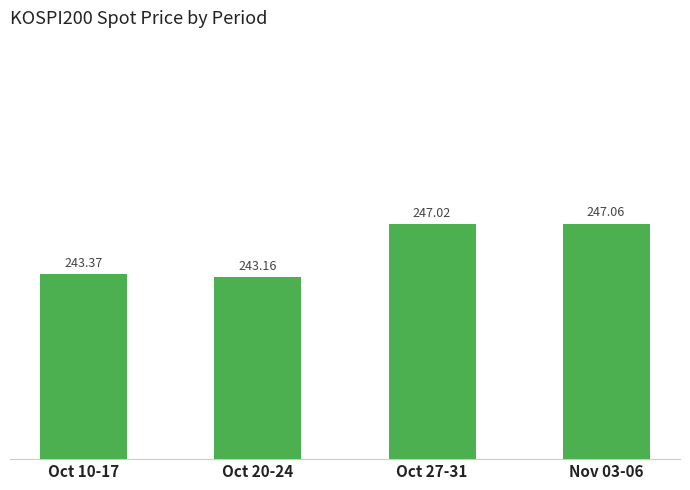

How many data points are less than 247?

2